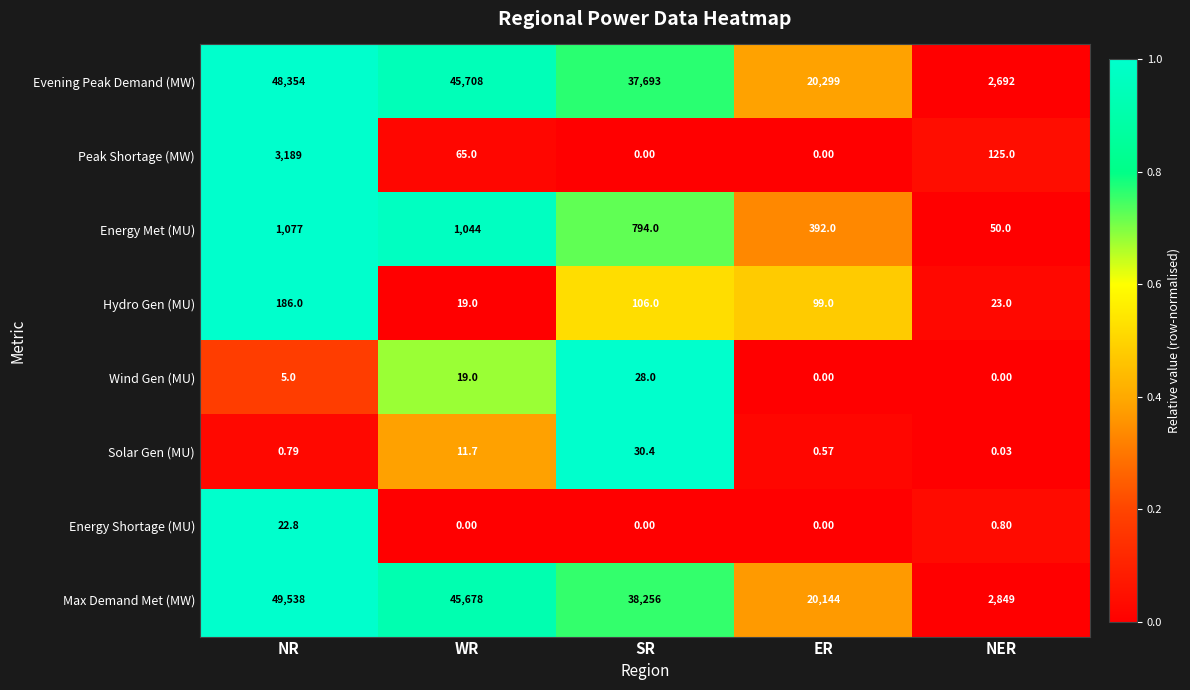

How many data points in Peak Shortage (MW) are less than 65?

2